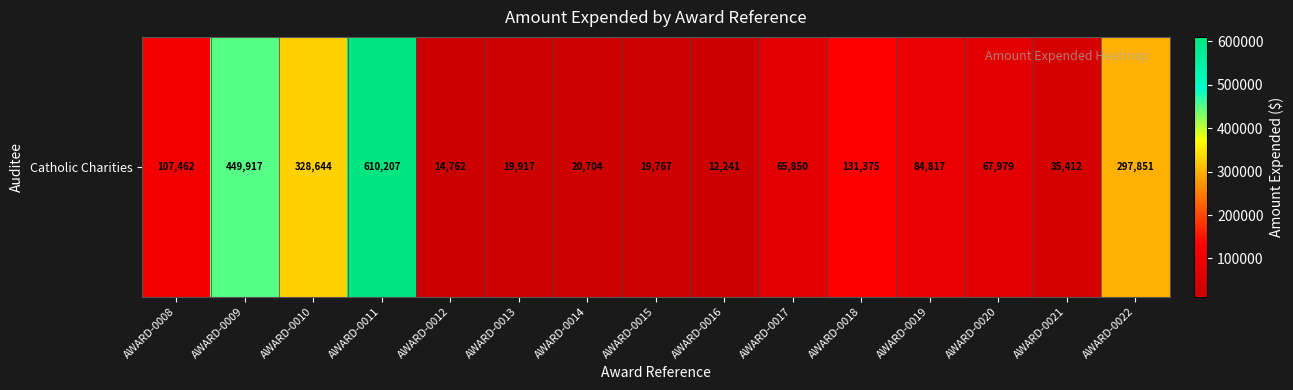

Where does the data first go above 67979?

AWARD-0008